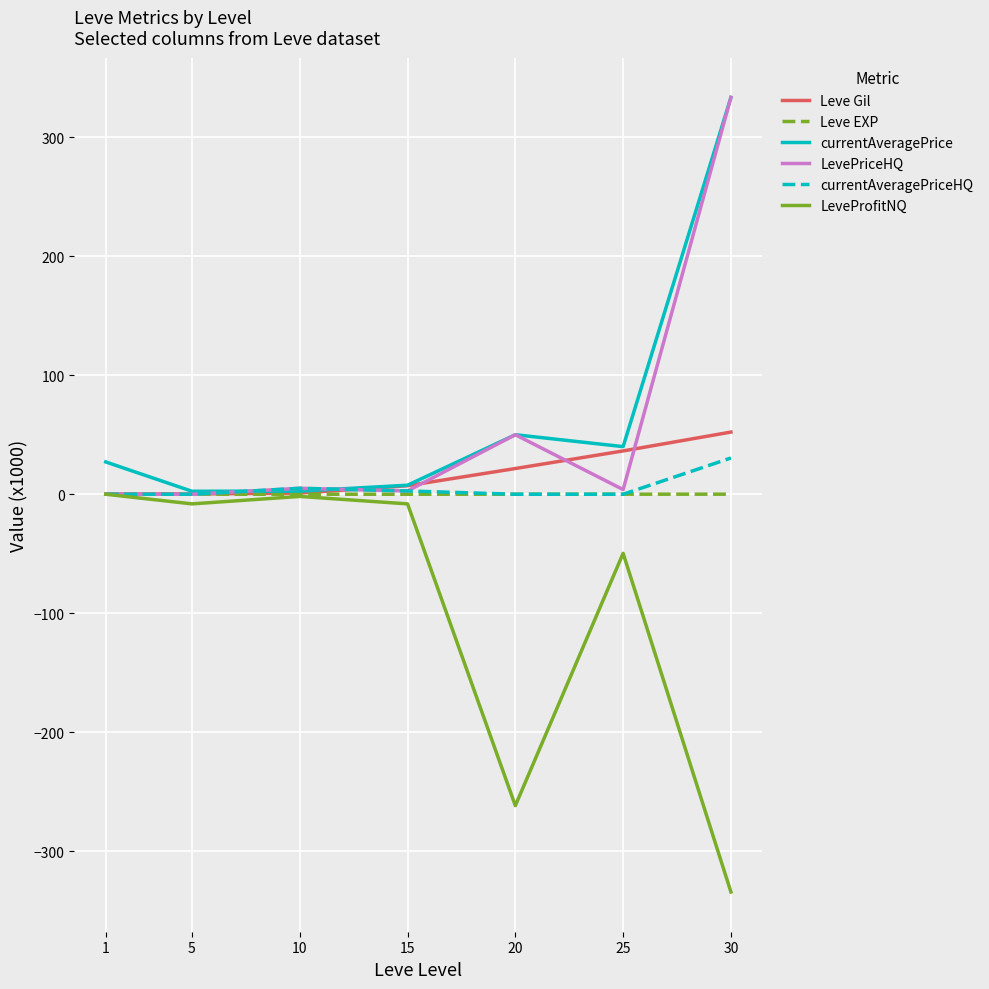

What is the greatest value displayed?

333.3